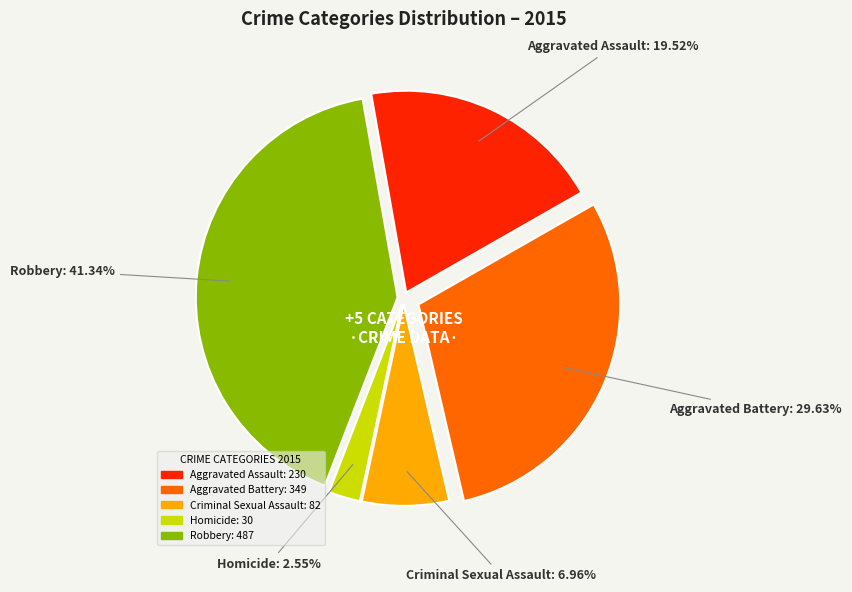

Which category has the smallest portion of the pie?

Homicide